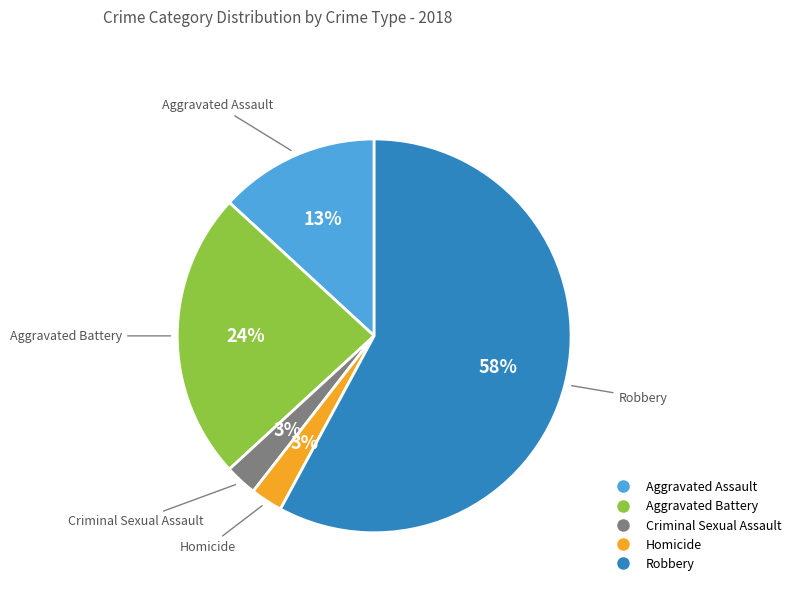

To the nearest percent, what is the average slice percentage?

20%